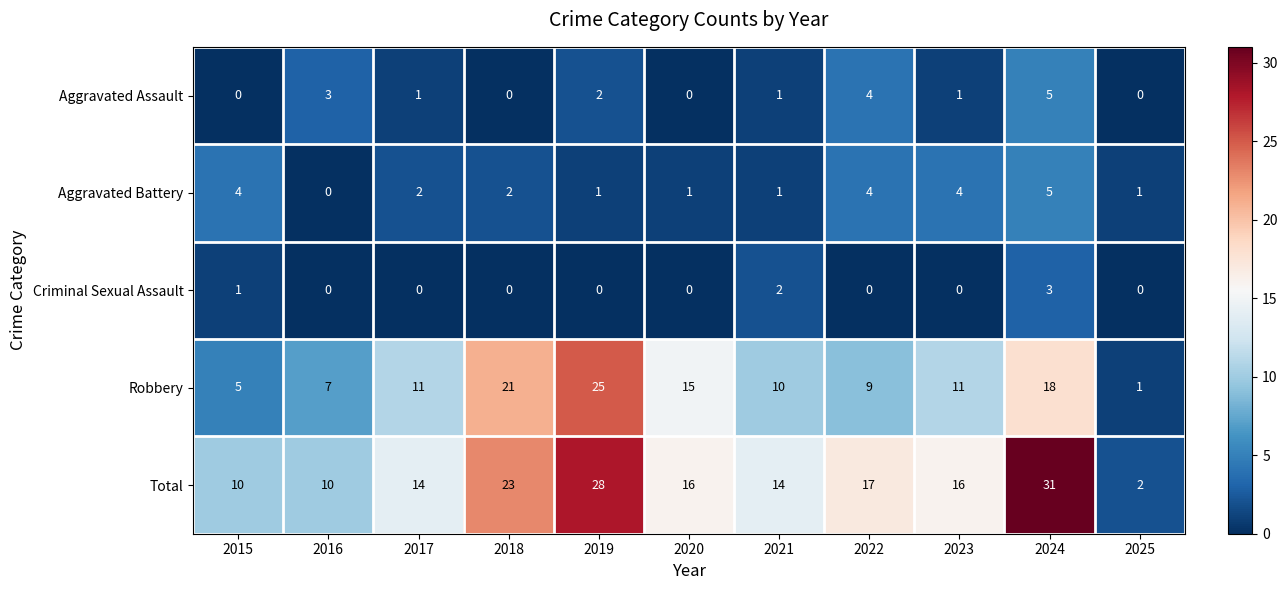

At which label does Robbery reach its minimum?

2025